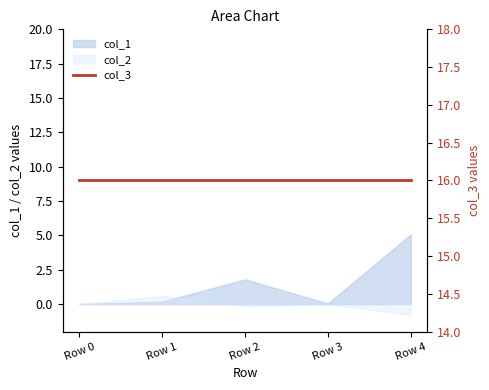

What is the highest value of the col_1 series?

5.1